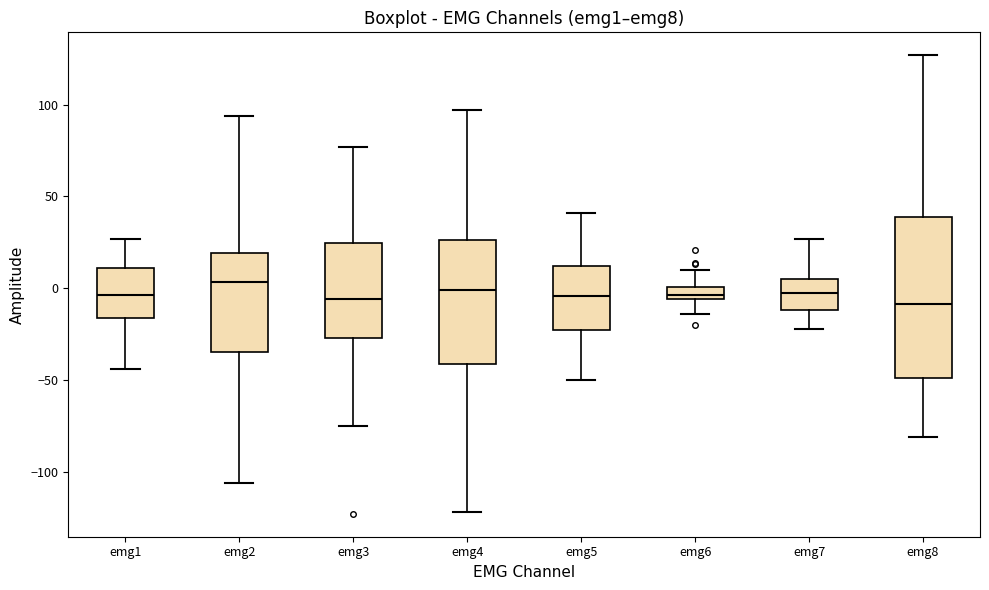

Which box is the tallest, from its lower edge to its upper edge?

emg8